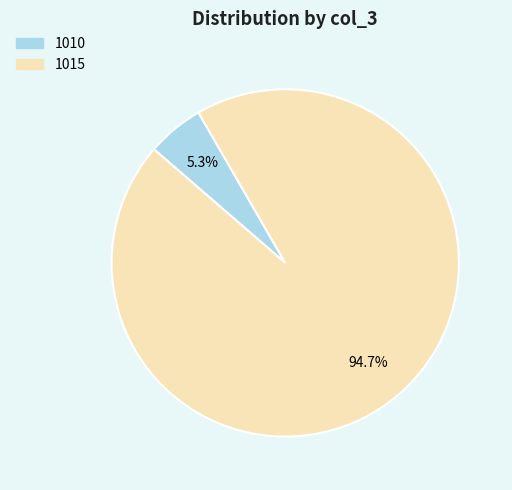

Does any single category account for the majority?

Yes